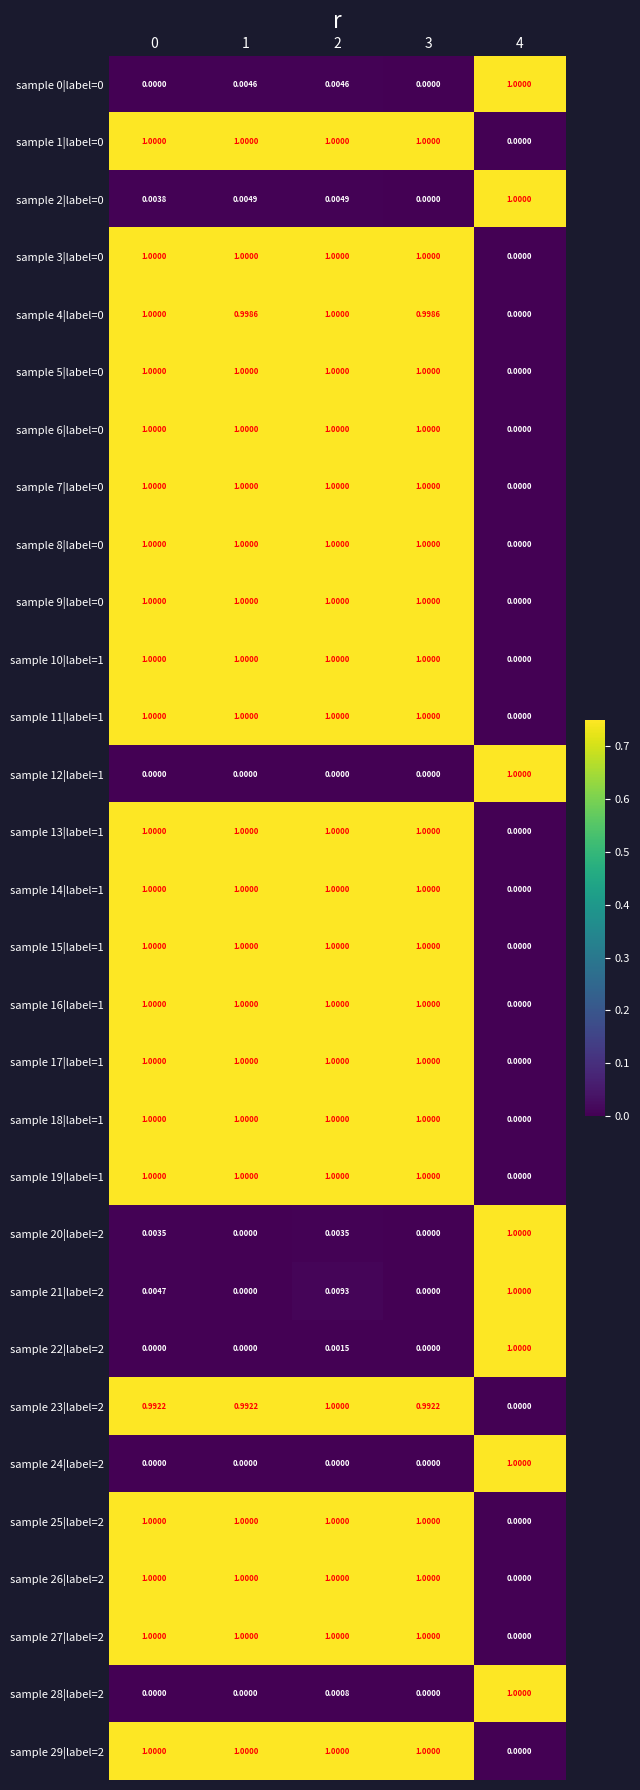

Is the value of sample 29|label=2 at 3 greater than the value of sample 13|label=1 at 4?

Yes